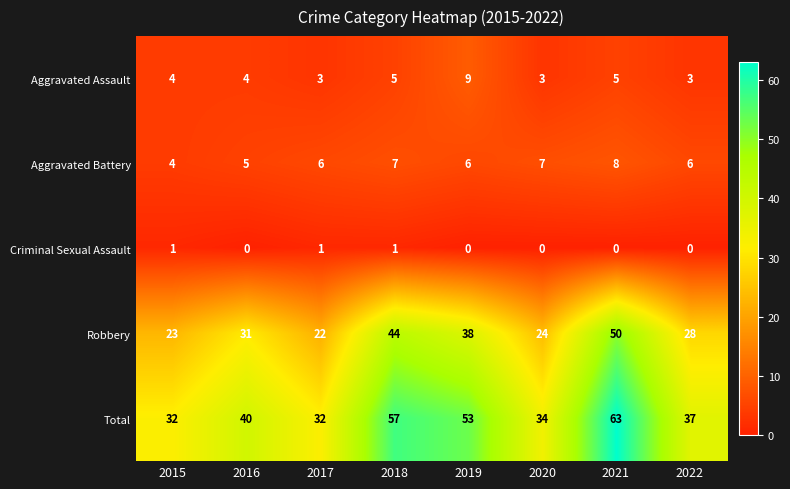

What is the maximum value shown in the chart?

63